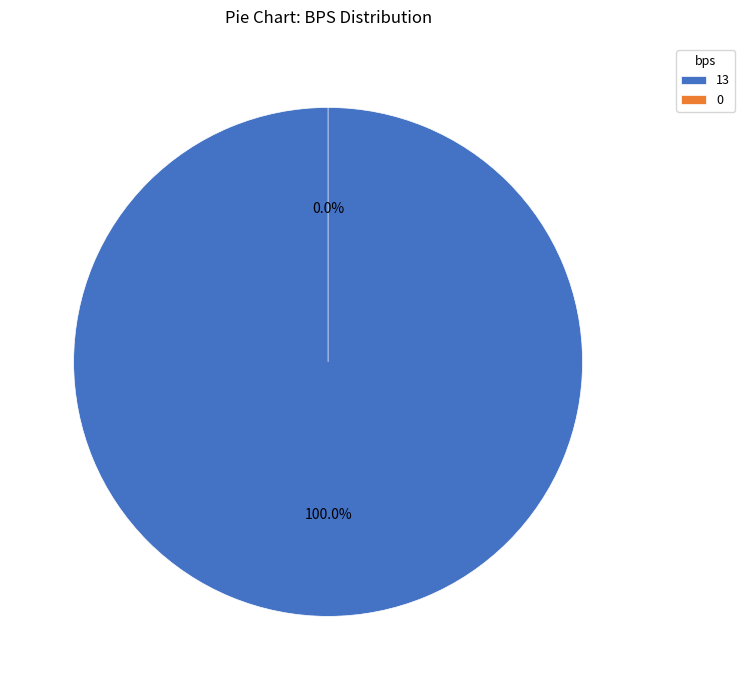

Which slice represents more than half of the pie?

13